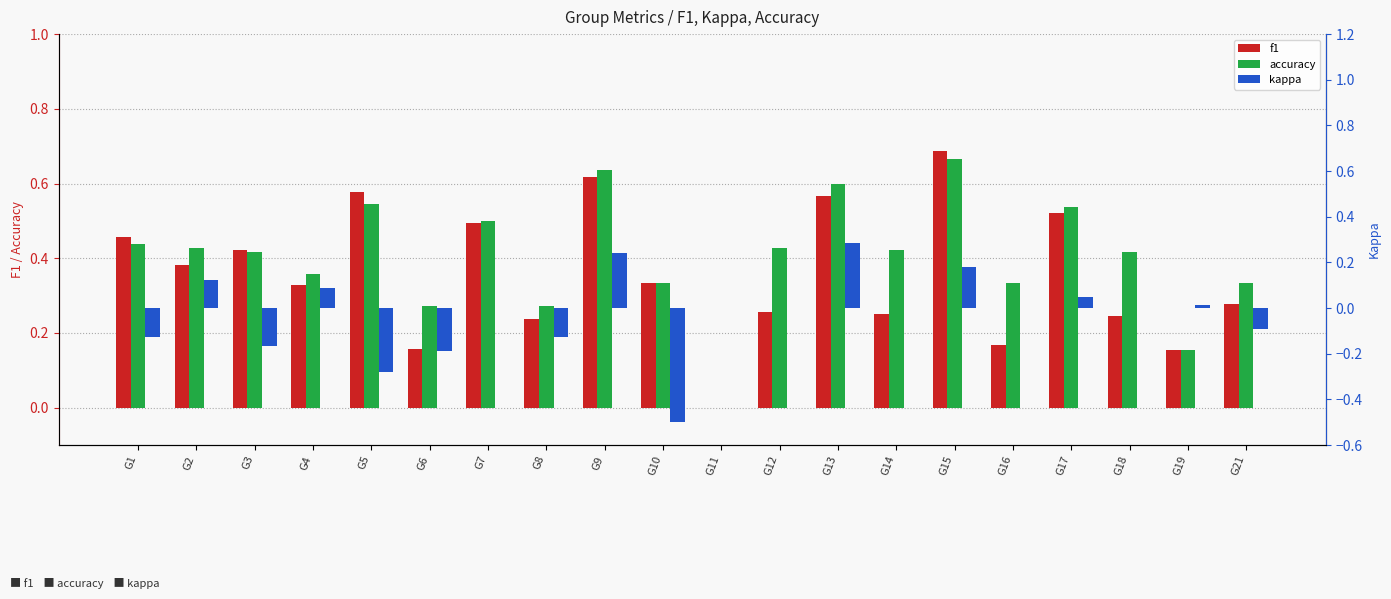

Which category has the highest value in the f1 series?

G15